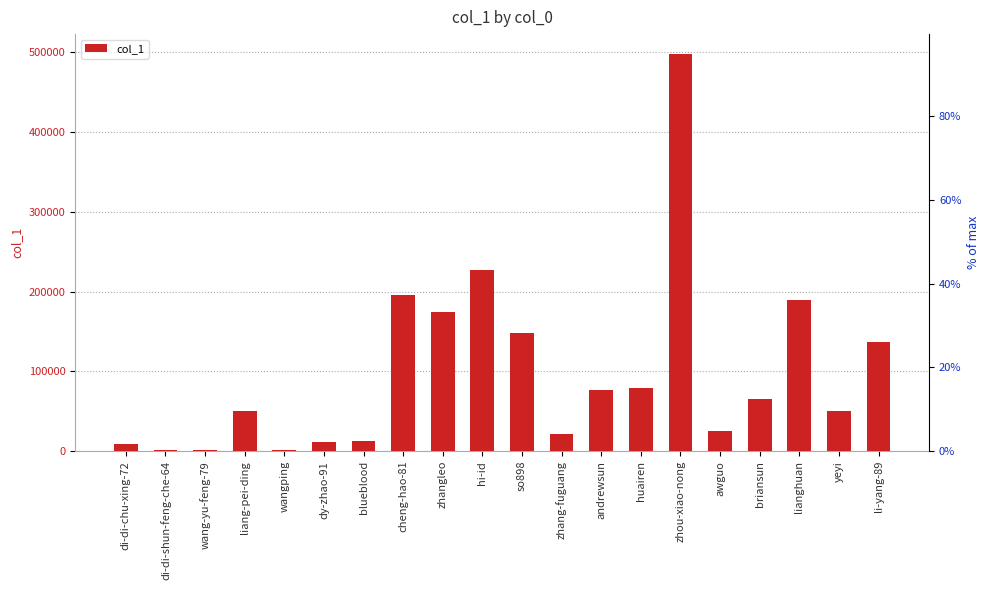

What value does the data have at wang-yu-feng-79, to the nearest 10?

990